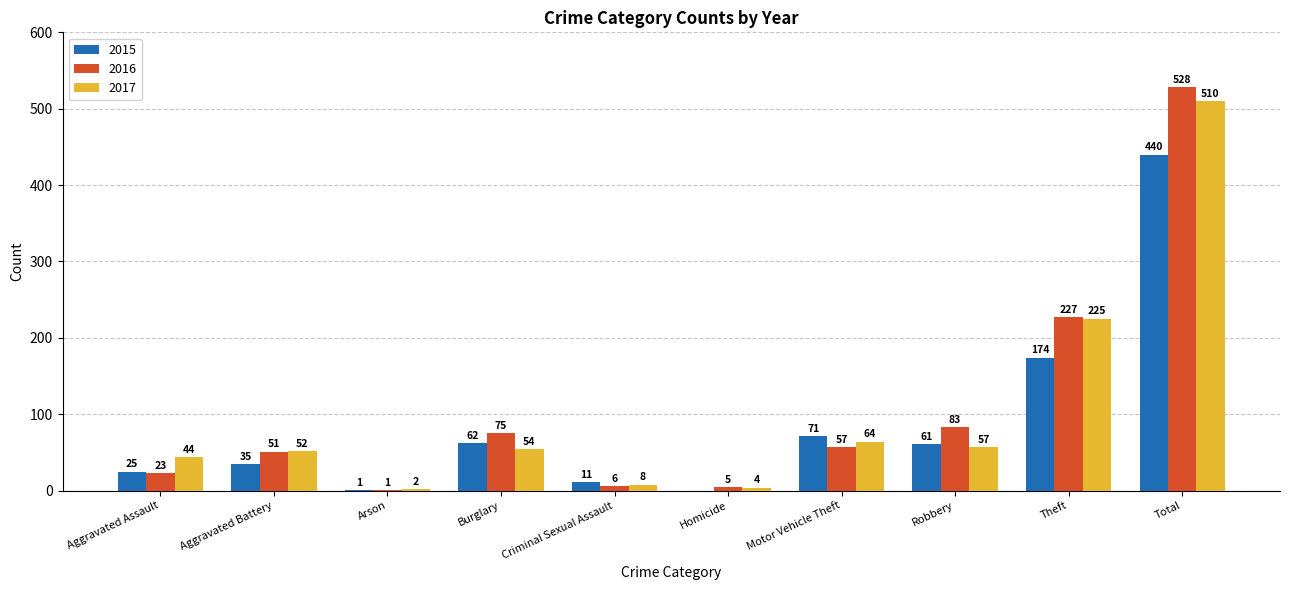

How many series are shown in this chart?

3